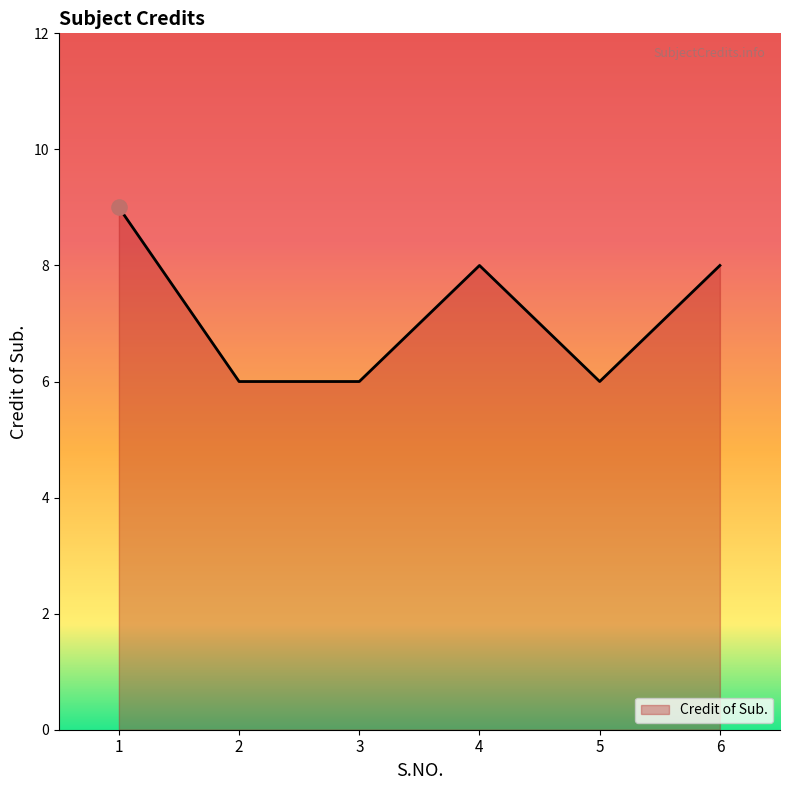

Approximately how many times larger is the value at 4 compared to 3?

1.3